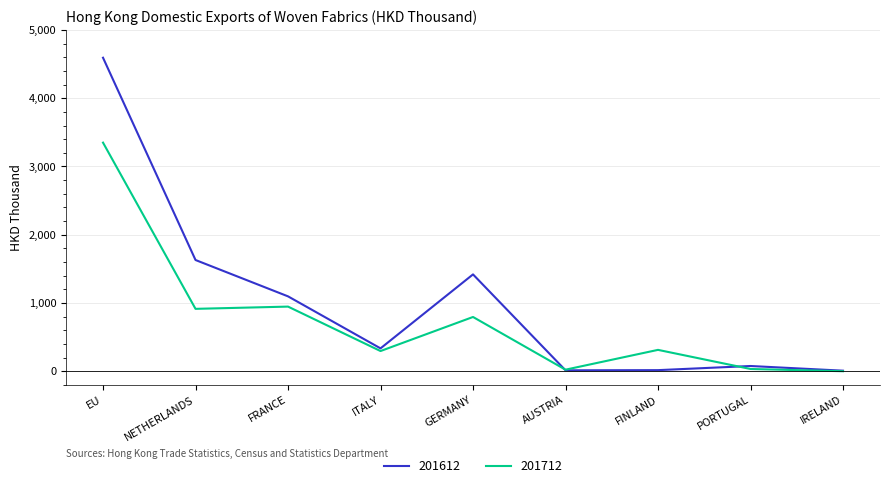

Where does the 201612 series first go above 334?

EU